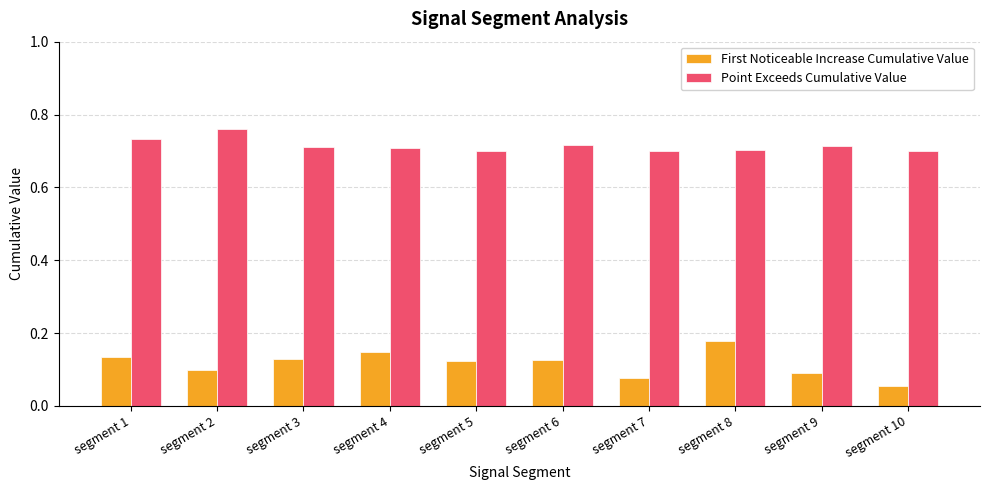

At which label is First Noticeable Increase Cumulative Value closest to 0?

segment 10